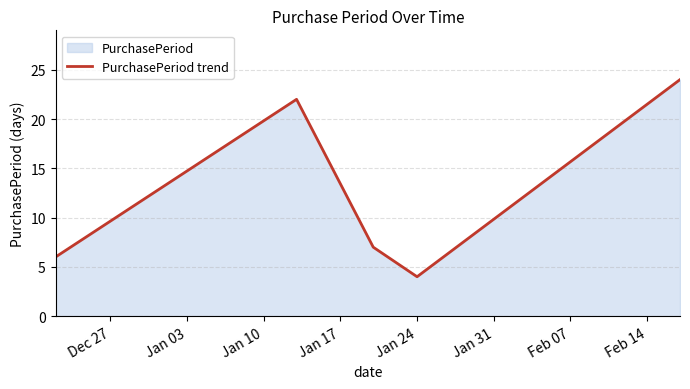

Count the number of values greater than 7.

2